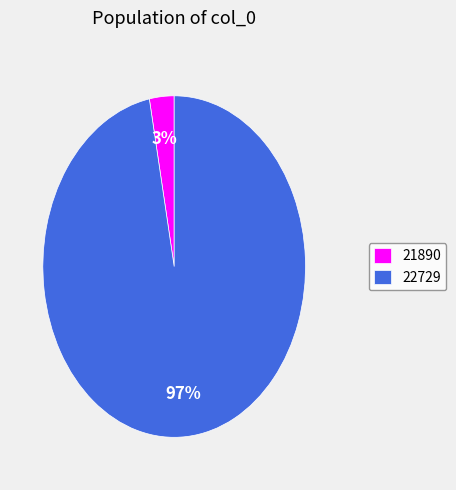

To the nearest percent, what is the average slice percentage?

50%